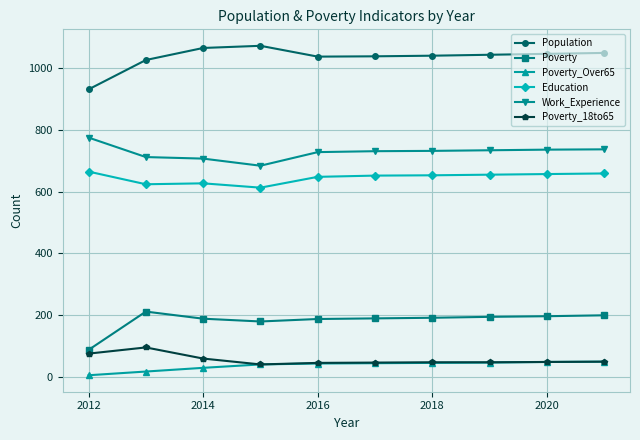

Which series has the largest total across all categories?

Population